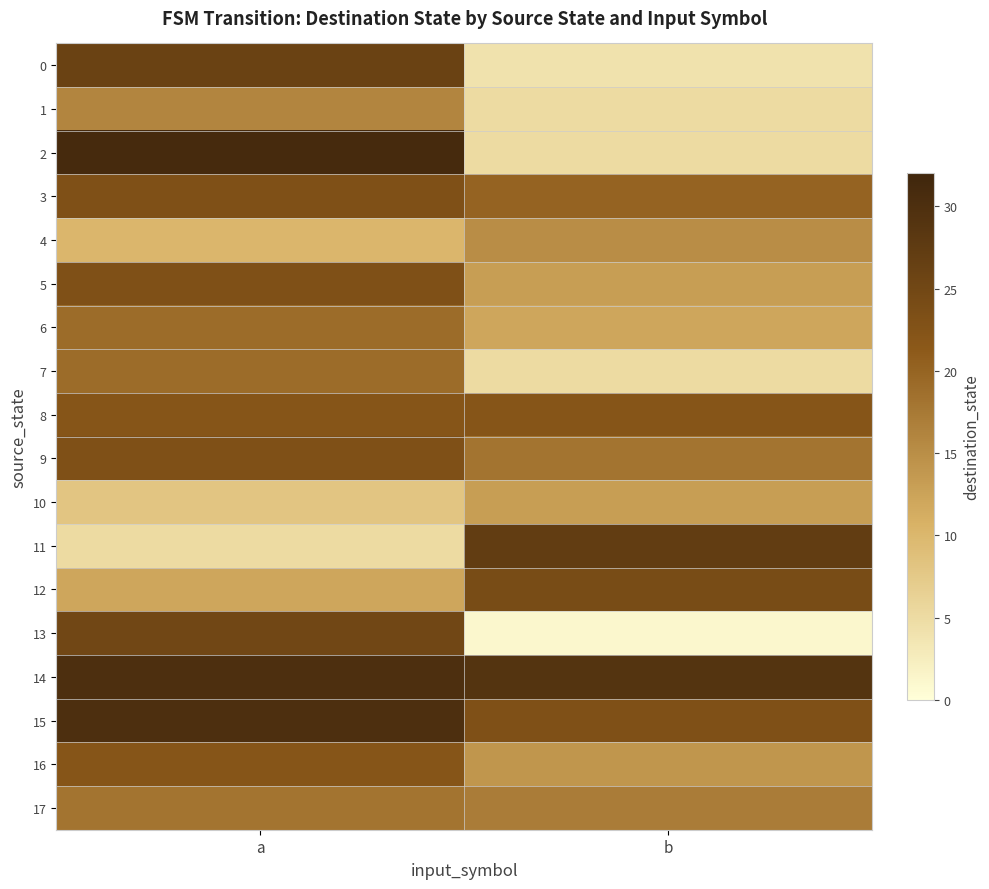

Which series has the largest total across all categories?

14